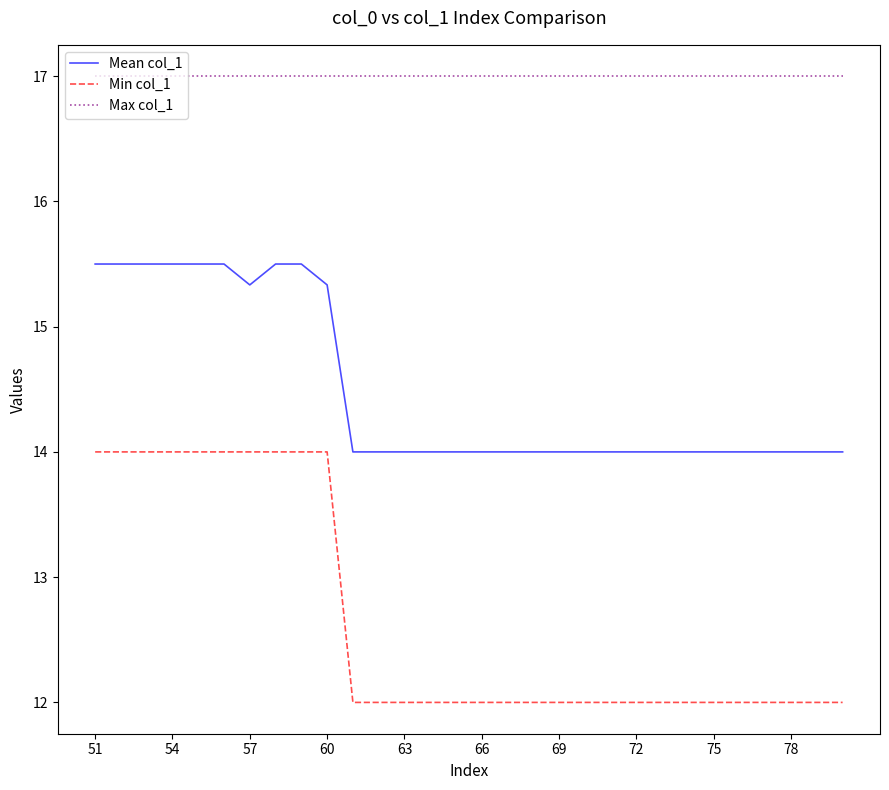

What is the smallest value displayed?

12.0